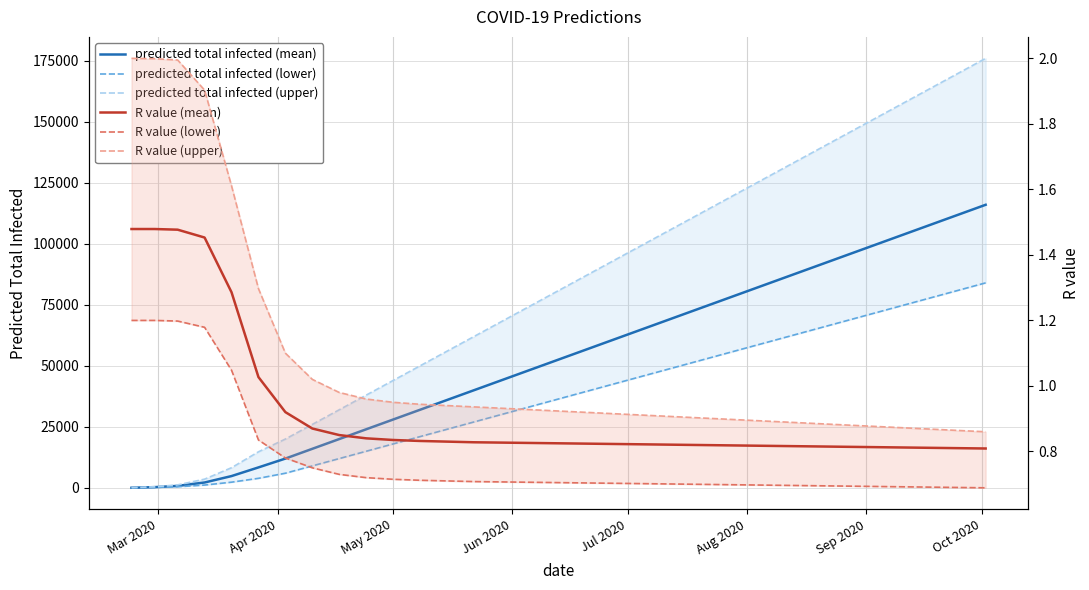

Rank the series by their maximum value, from highest to lowest.

predicted total infected (upper), predicted total infected (mean), predicted total infected (lower), R value (upper), R value (mean), R value (lower)